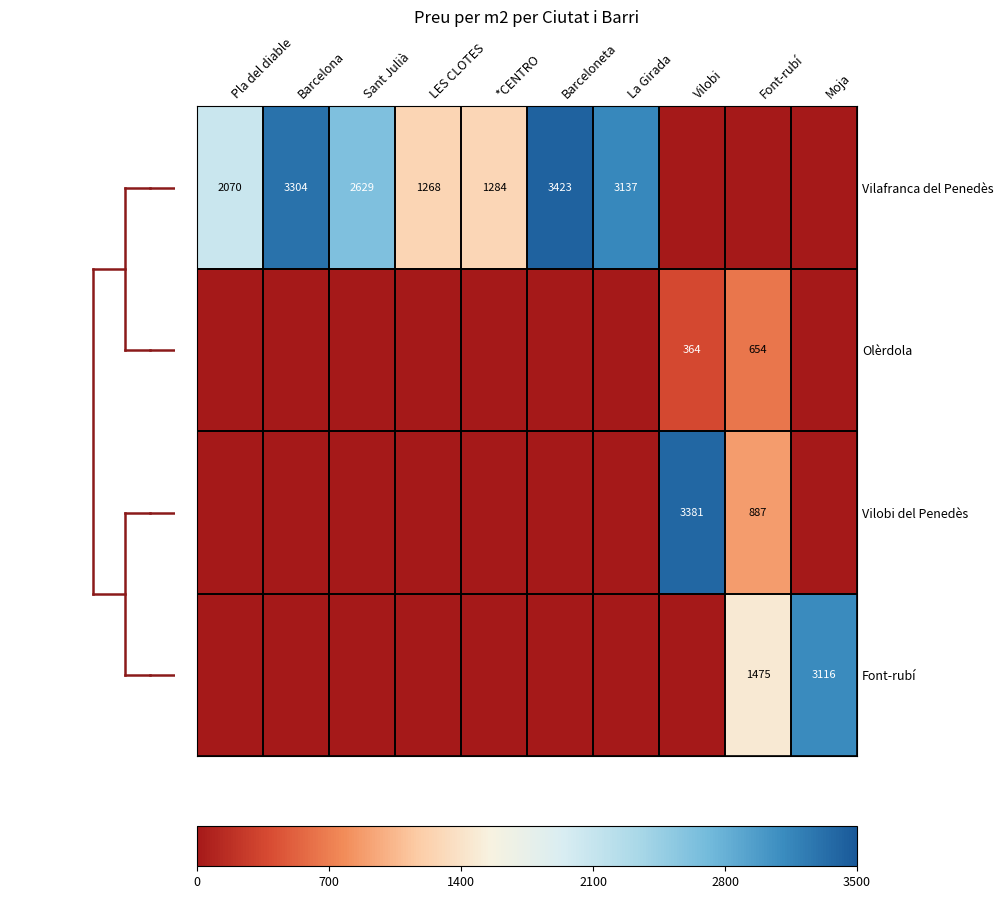

What is the sum of the Vilafranca del Penedès values at Pla del diable and LES CLOTES?

3338